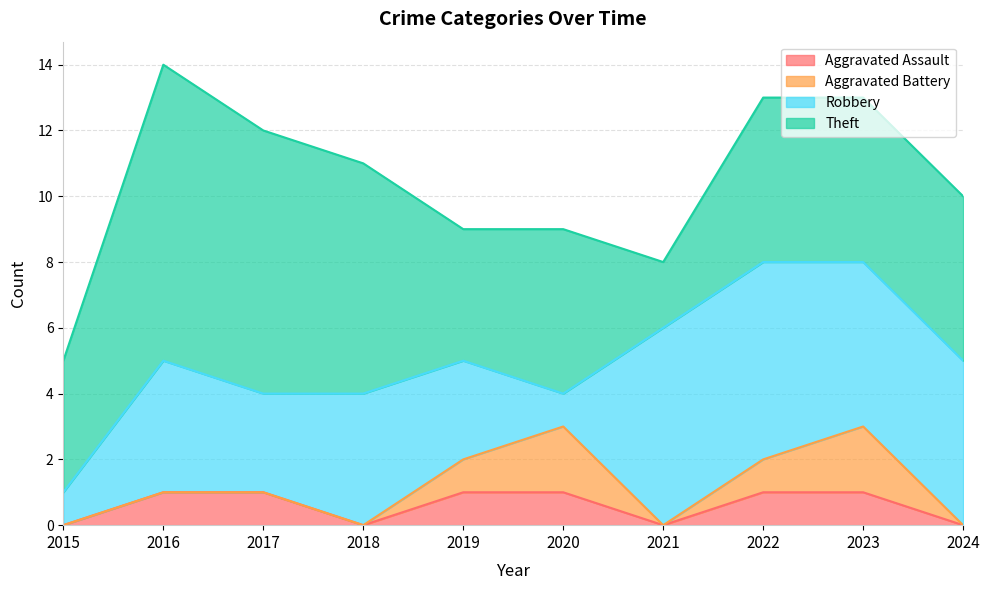

What is the difference between the maximum and minimum values in the Aggravated Battery series?

2